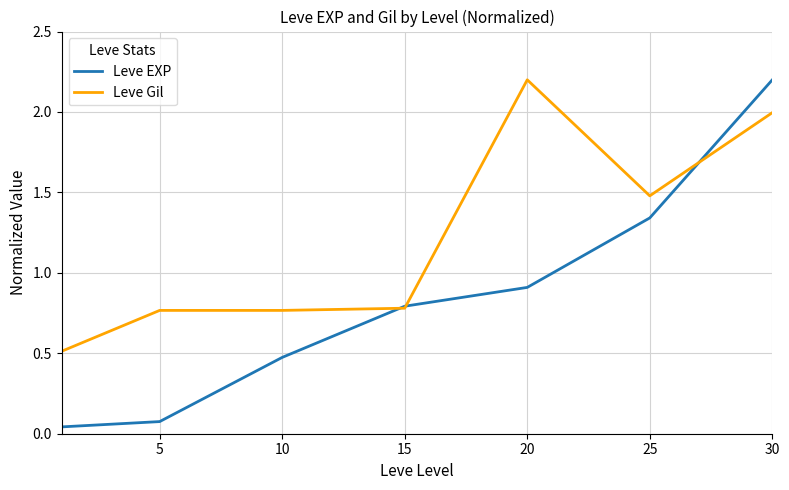

What is the maximum value shown in the chart?

2.2